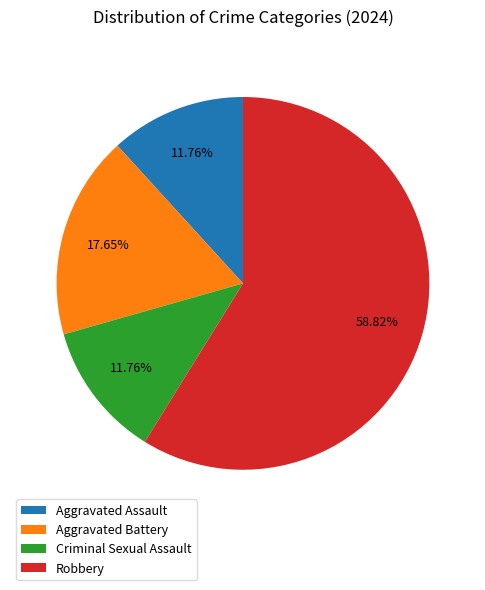

How many segments does this pie chart have?

4